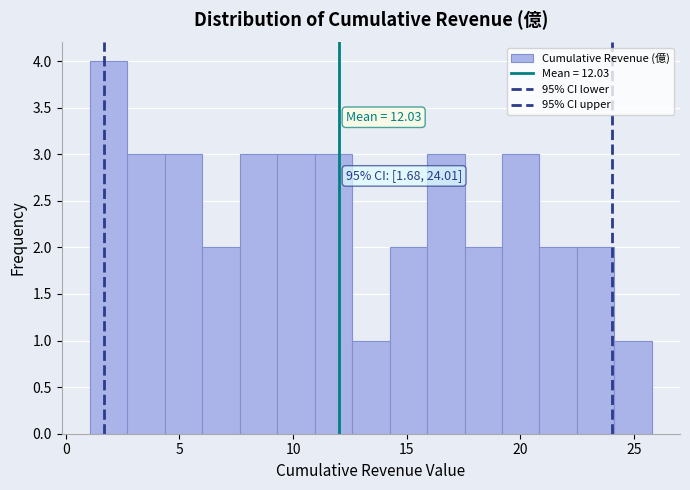

Around what value on the x-axis is the tallest bar? Give the approximate position of its centre, as read against the axis.

2.0